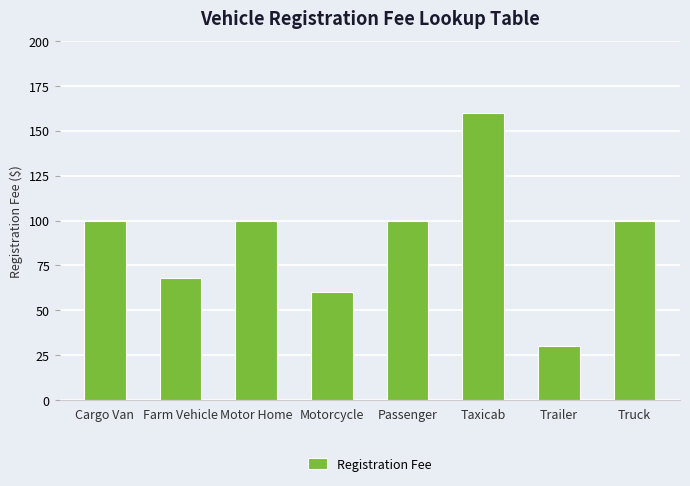

What is the ratio of the value at Truck to the value at Motor Home?

1.0